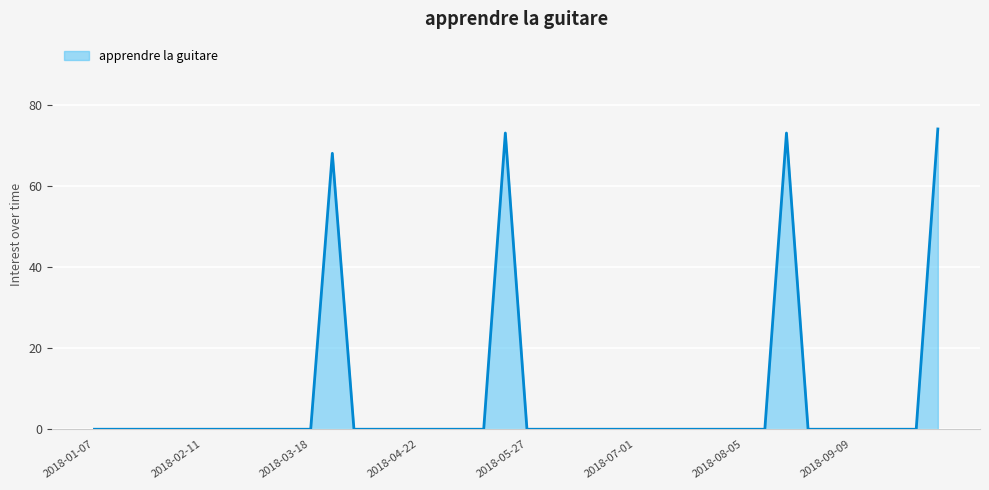

What is the difference between the maximum and minimum values?

74